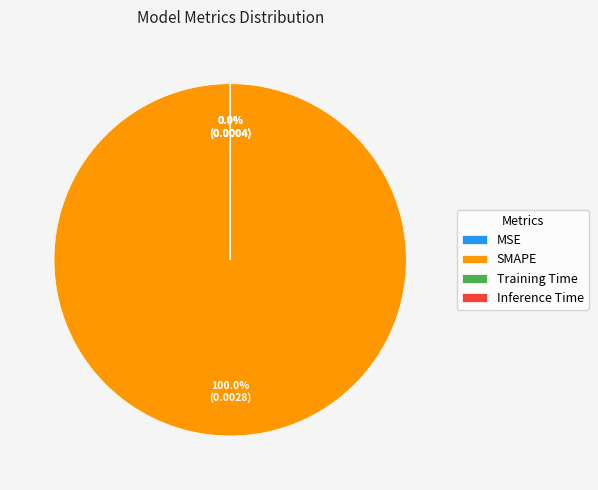

What is the largest slice in the pie chart?

SMAPE